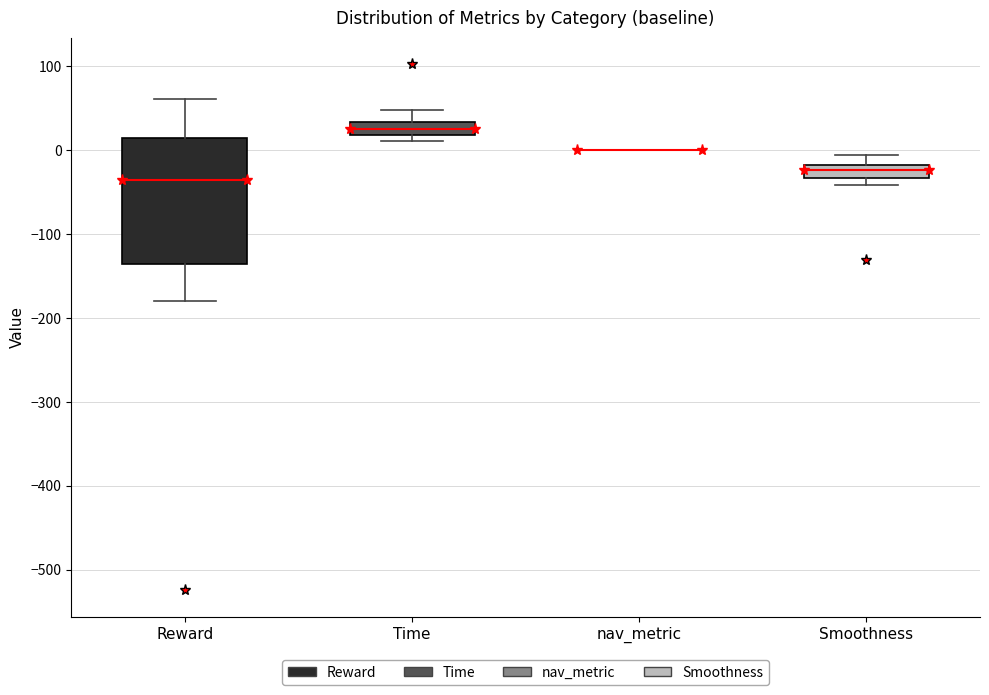

Which box is the tallest, from its lower edge to its upper edge?

Reward